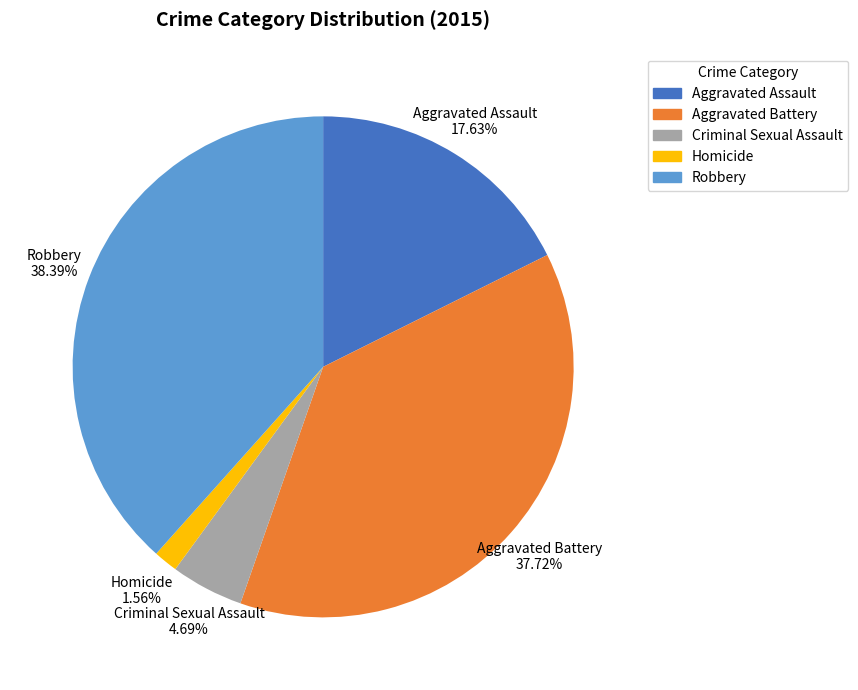

What percentage is the Robbery slice, to the nearest percent?

38%